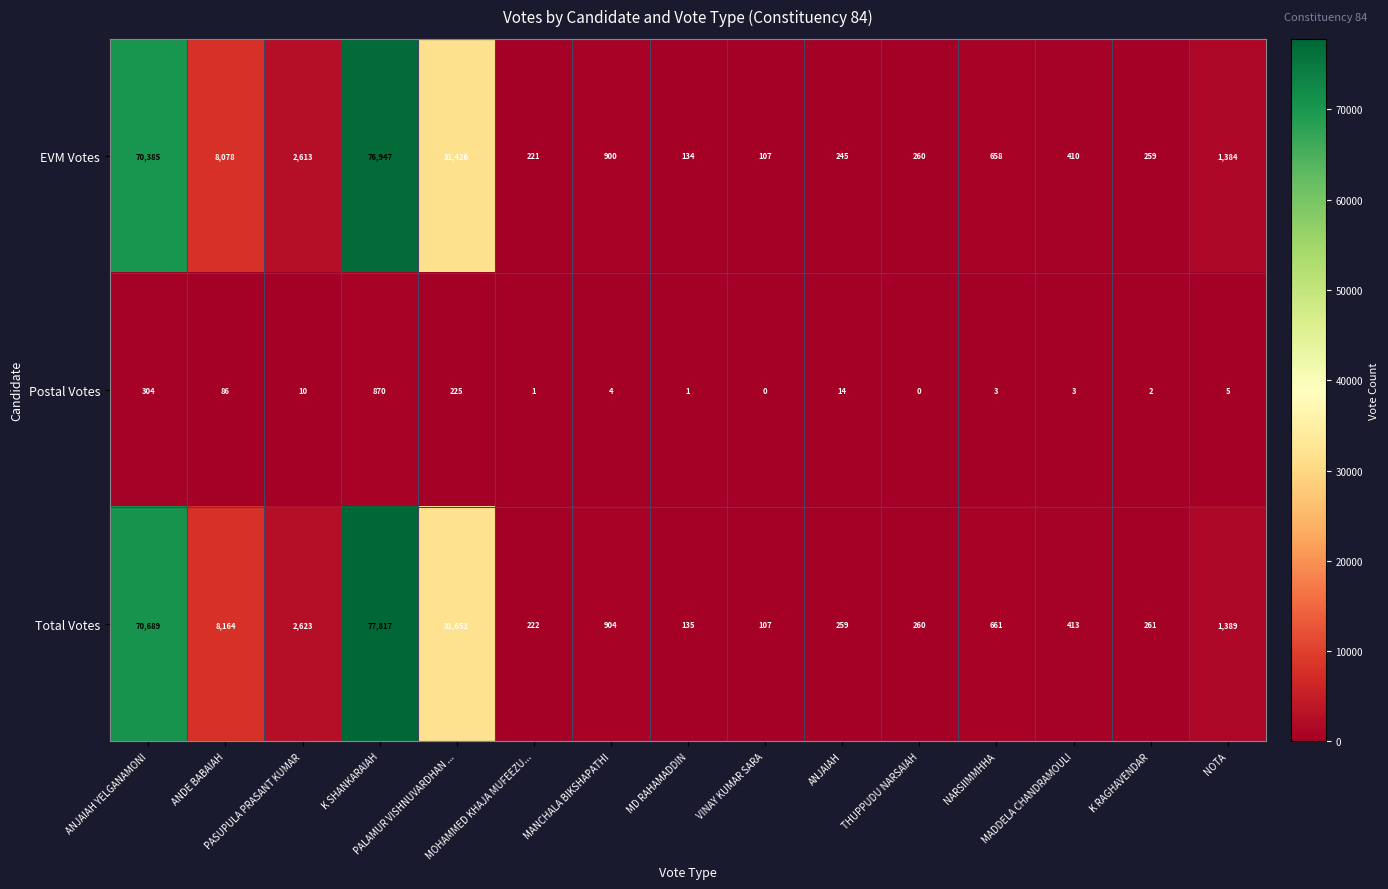

What is the average value of the Postal Votes series?

102